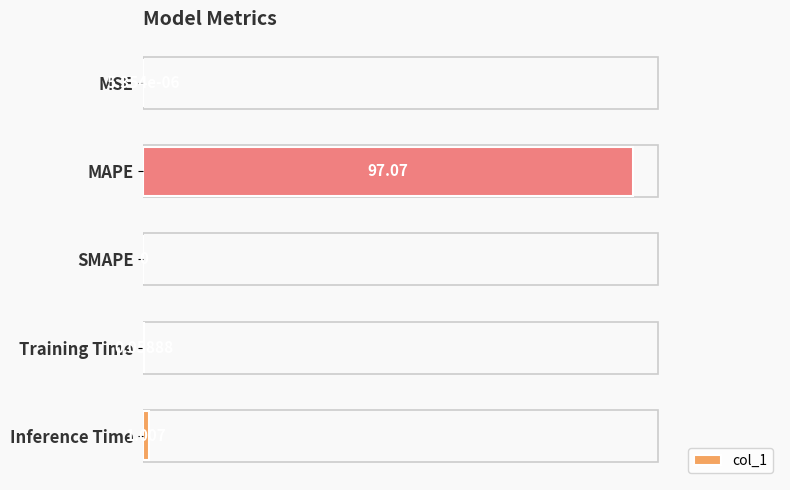

Which has a higher value, Training Time or MAPE?

MAPE